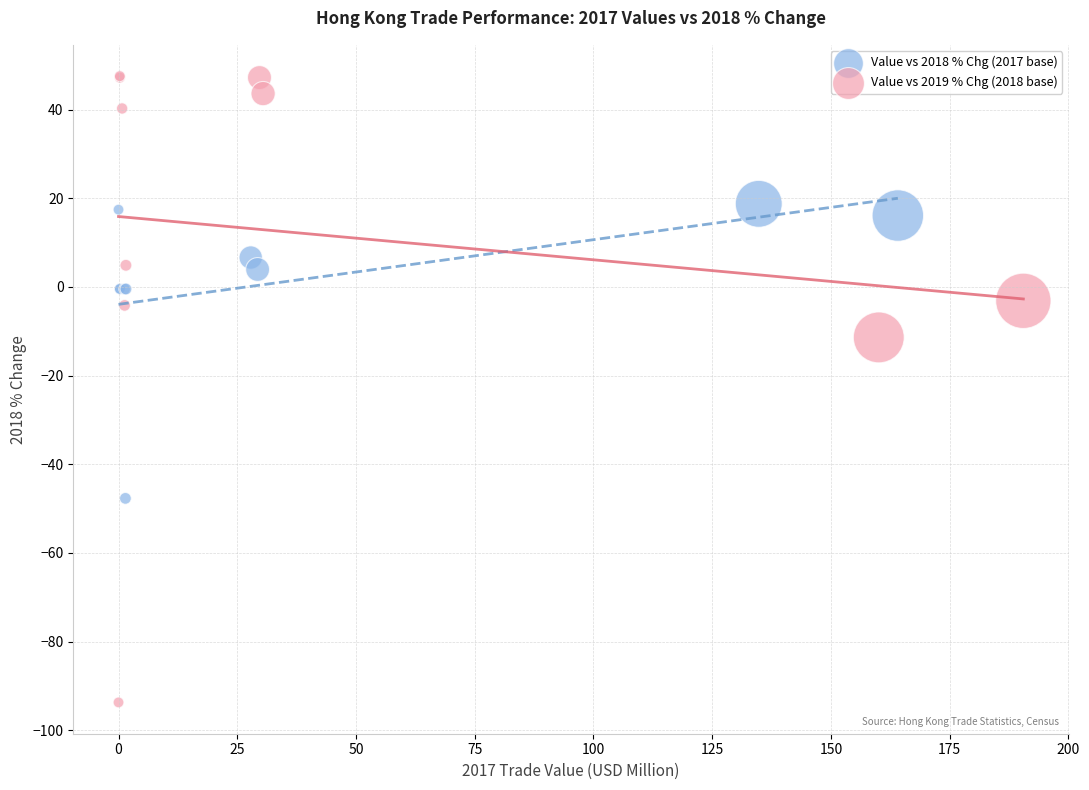

Which series has the widest spread of Y values?

Value vs 2019 % Chg (2018 base)